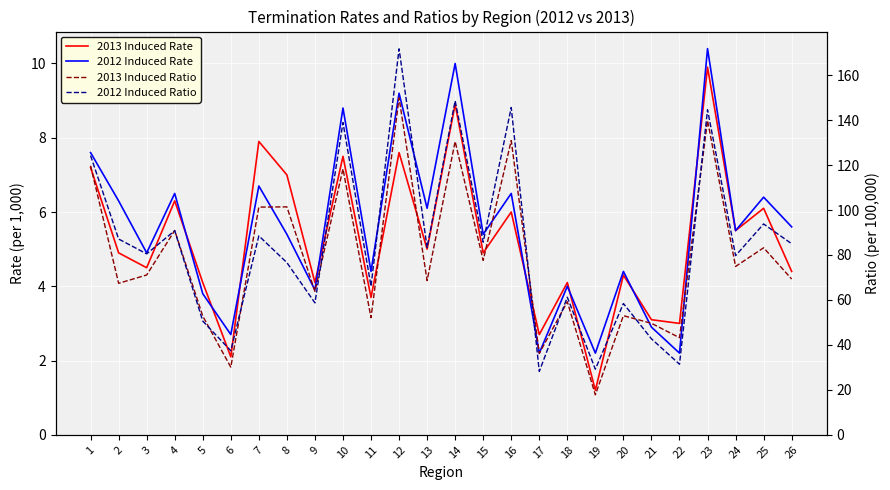

What value does the 2013 Induced Rate series have at 13?

5.0